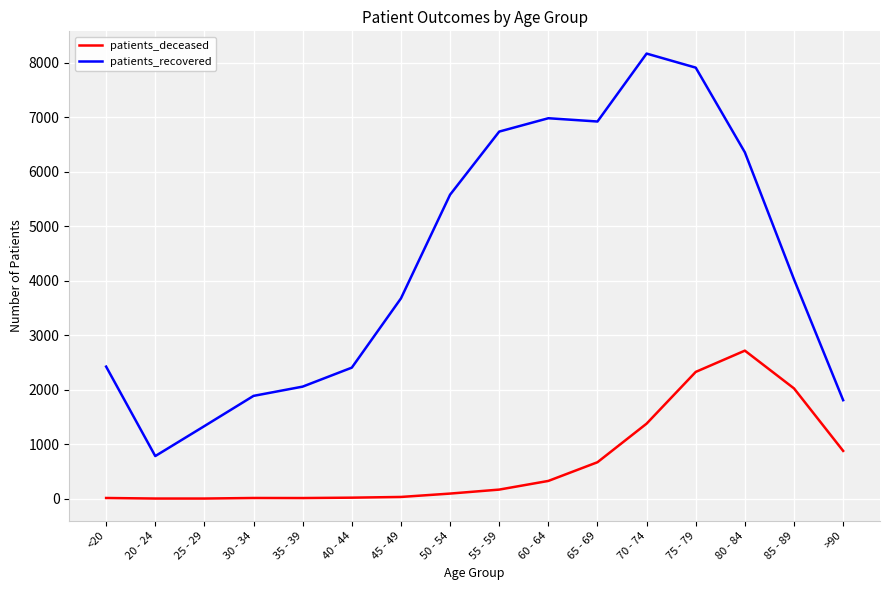

At which category is the sum across all series the highest?

75 - 79